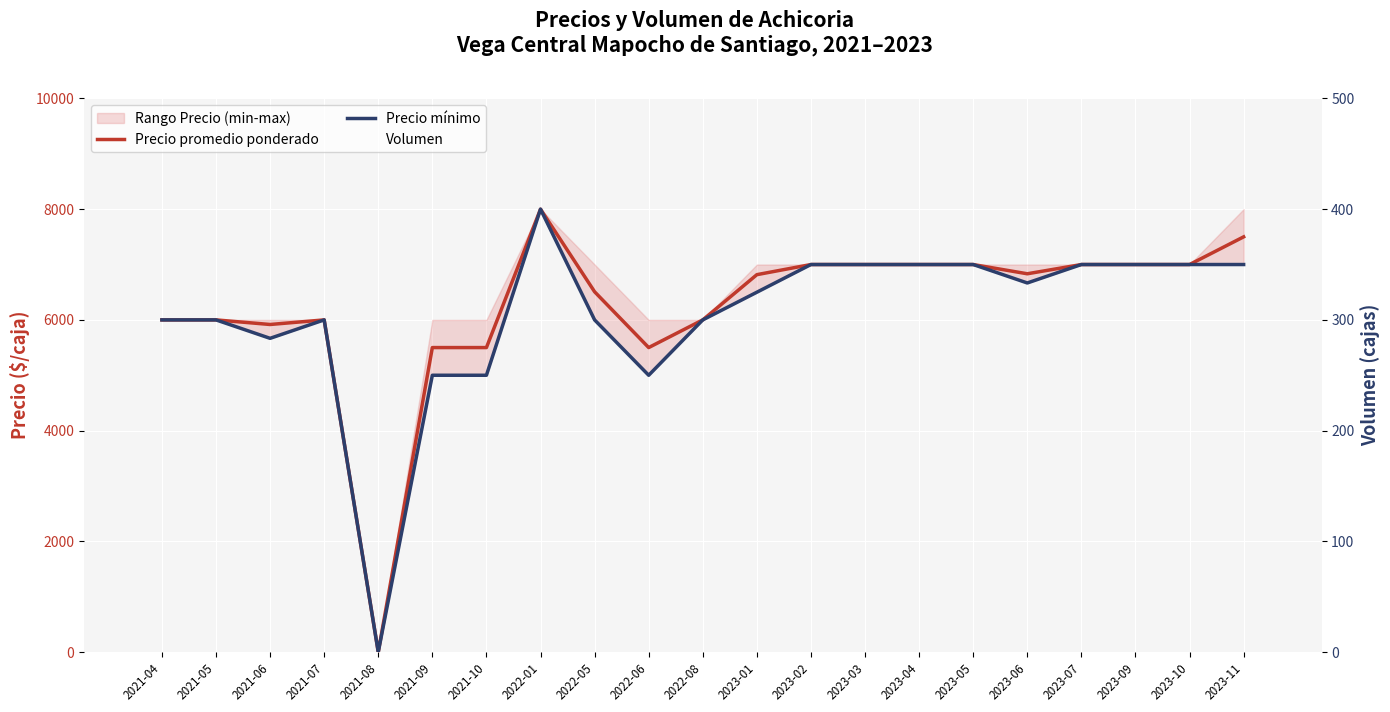

What is the total value across all series at 2022-05?

12569